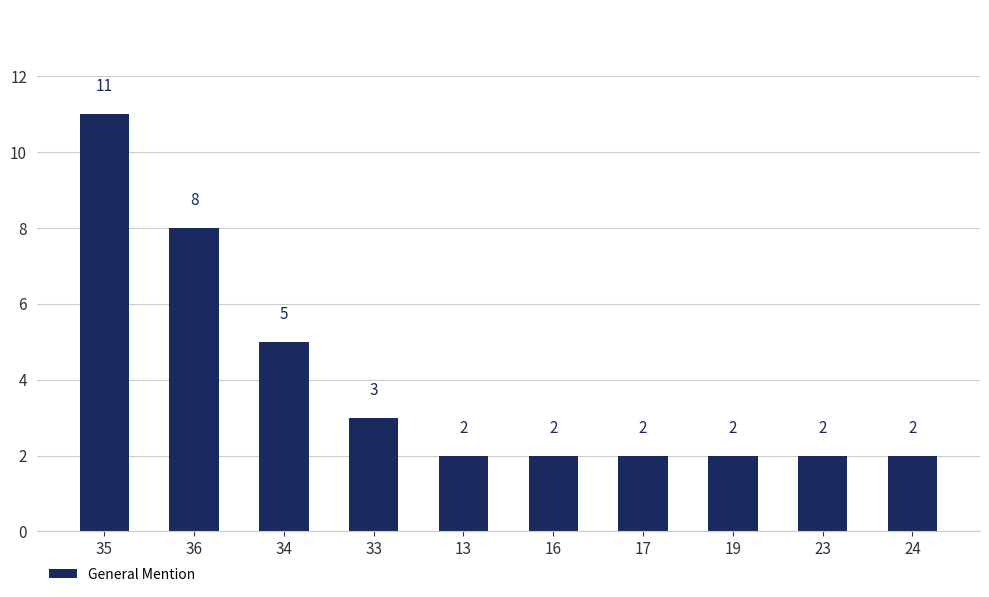

Approximately how many times larger is the value at 13 compared to 24?

1.0